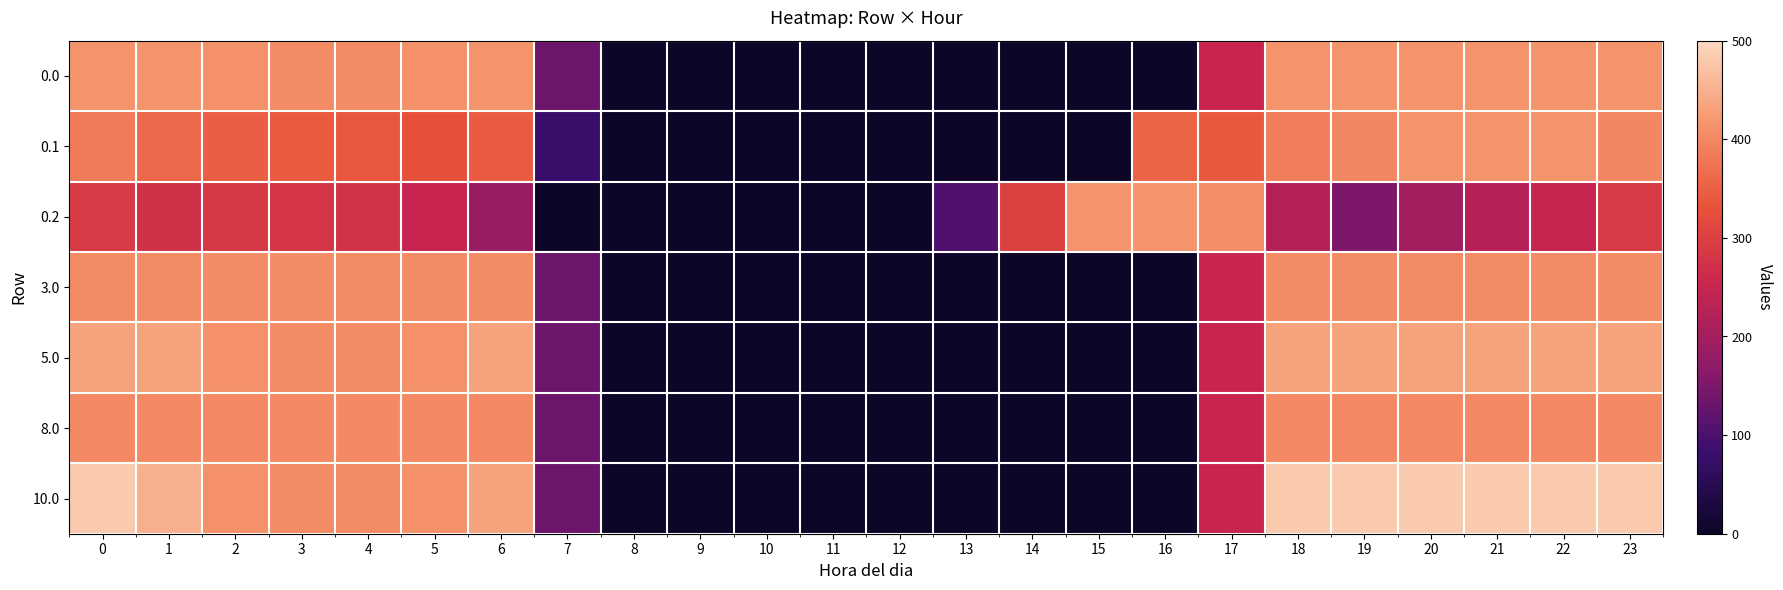

Reading left to right, extract all data points from this chart.

0.0: 0=415.0	1=415.0	2=410.3	3=404.4	4=404.9	5=410.8	6=415.0	7=136.4	8=0.0	9=0.0	10=0.0	11=0.0	12=0.0	13=0.0	14=0.0	15=0.0	16=0.0	17=250.3	18=415.0	19=415.0	20=415.0	21=415.0	22=415.0	23=415.0
0.1: 0=384.6	1=361.1	2=347.9	3=342.7	4=339.6	5=329.5	6=345.2	7=81.6	8=0.0	9=0.0	10=0.0	11=0.0	12=0.0	13=0.0	14=0.0	15=0.0	16=353.7	17=340.1	18=388.5	19=399.7	20=414.5	21=415.0	22=415.0	23=399.4
0.2: 0=287.1	1=272.7	2=285.5	3=281.0	4=274.4	5=248.1	6=187.1	7=0.0	8=0.0	9=0.0	10=0.0	11=0.0	12=0.0	13=104.4	14=301.9	15=415.0	16=415.0	17=409.5	18=223.1	19=151.1	20=199.2	21=226.4	22=247.4	23=287.5
3.0: 0=405.0	1=405.0	2=405.0	3=404.4	4=404.9	5=405.0	6=405.0	7=136.4	8=0.0	9=0.0	10=0.0	11=0.0	12=0.0	13=0.0	14=0.0	15=0.0	16=0.0	17=250.3	18=405.0	19=405.0	20=405.0	21=405.0	22=405.0	23=405.0
5.0: 0=433.0	1=433.0	2=410.3	3=404.4	4=404.9	5=410.8	6=433.0	7=136.4	8=0.0	9=0.0	10=0.0	11=0.0	12=0.0	13=0.0	14=0.0	15=0.0	16=0.0	17=250.3	18=433.0	19=433.0	20=433.0	21=433.0	22=433.0	23=433.0
8.0: 0=404.0	1=404.0	2=404.0	3=404.0	4=404.0	5=404.0	6=404.0	7=136.4	8=0.0	9=0.0	10=0.0	11=0.0	12=0.0	13=0.0	14=0.0	15=0.0	16=0.0	17=250.3	18=404.0	19=404.0	20=404.0	21=404.0	22=404.0	23=404.0
10.0: 0=482.0	1=449.5	2=410.3	3=404.4	4=404.9	5=410.8	6=435.0	7=136.4	8=0.0	9=0.0	10=0.0	11=0.0	12=0.0	13=0.0	14=0.0	15=0.0	16=0.0	17=250.3	18=482.0	19=482.0	20=482.0	21=482.0	22=482.0	23=482.0